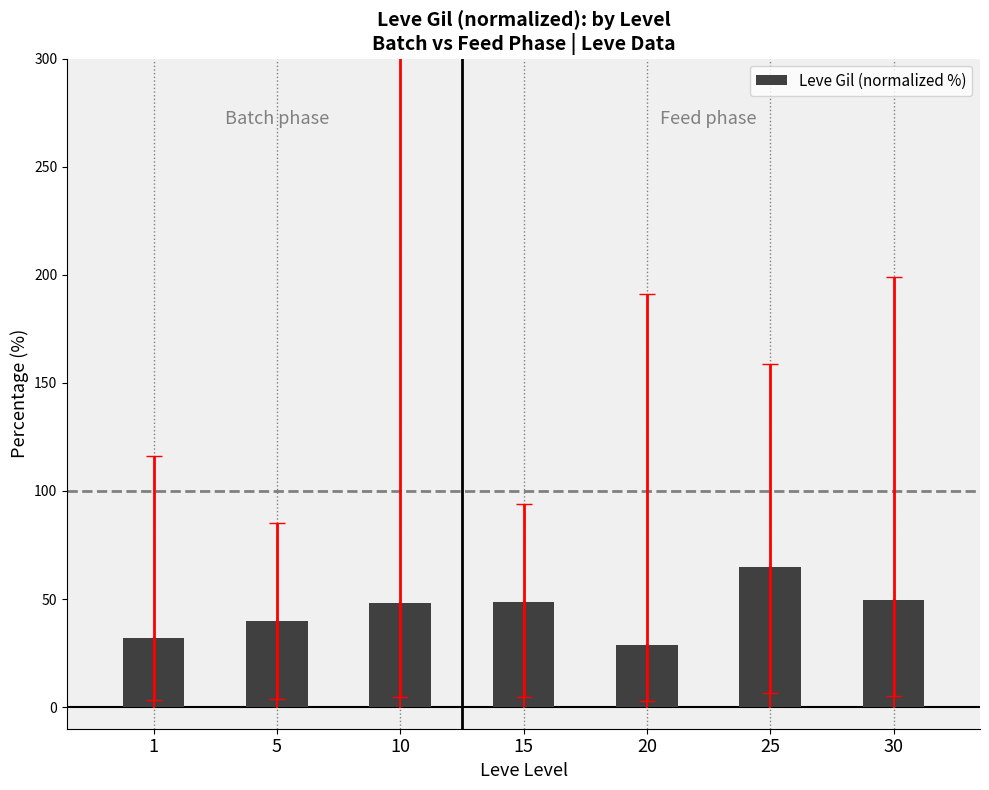

How many bars are there in total?

7